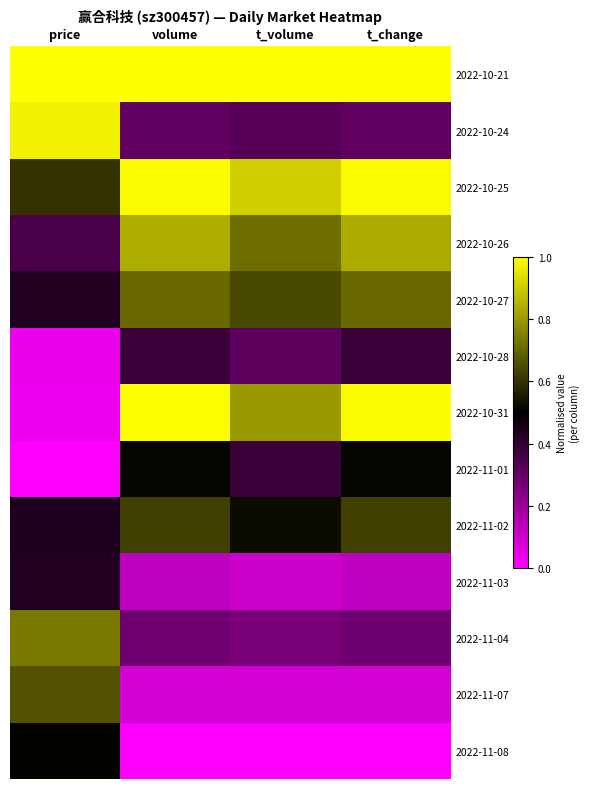

How many series are shown in this chart?

13